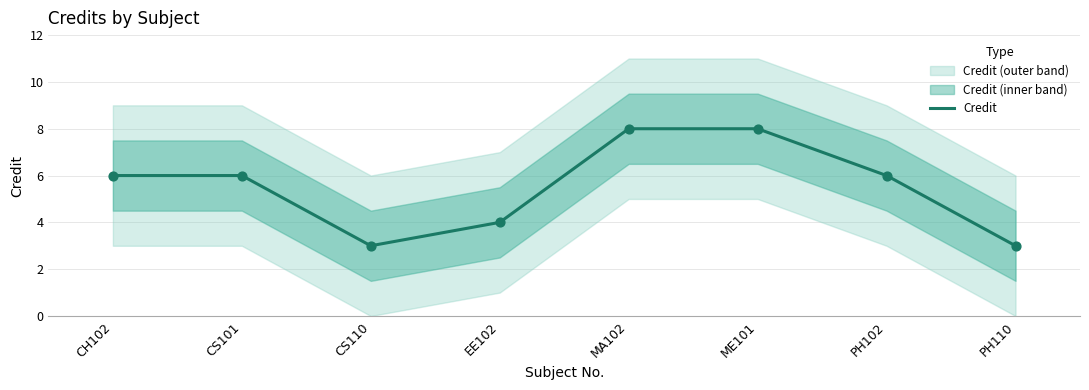

Between CH102 and CS110, which is larger?

CH102